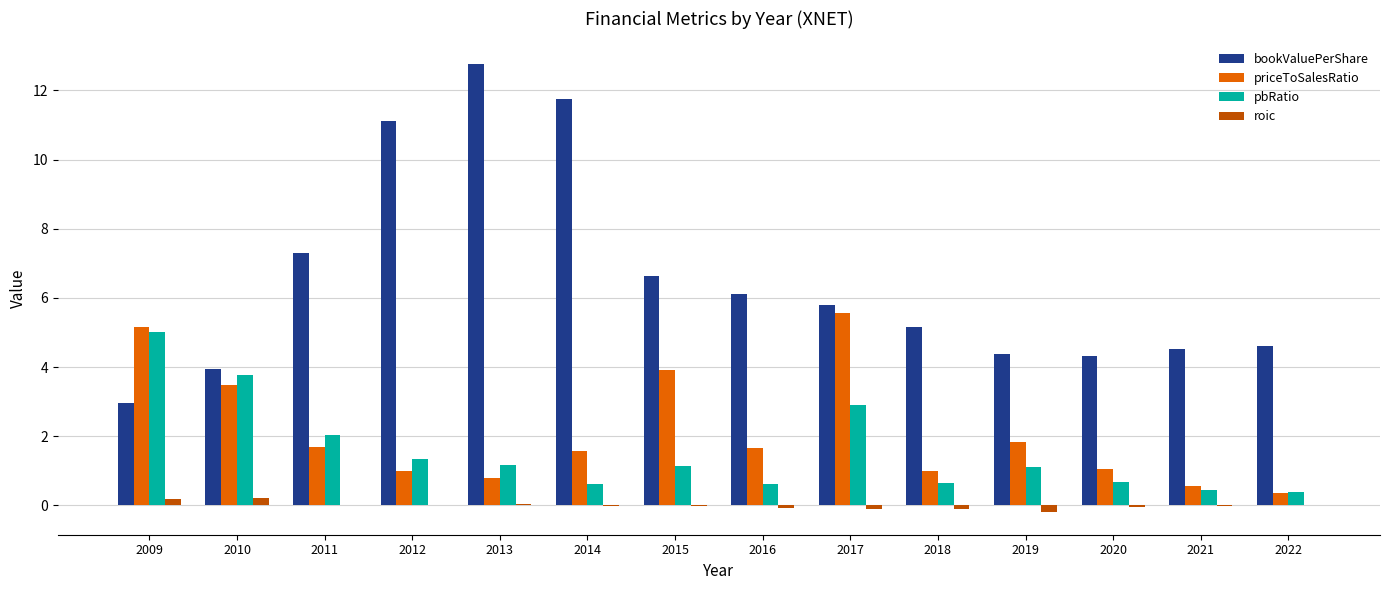

How many data points in pbRatio are above 1?

8